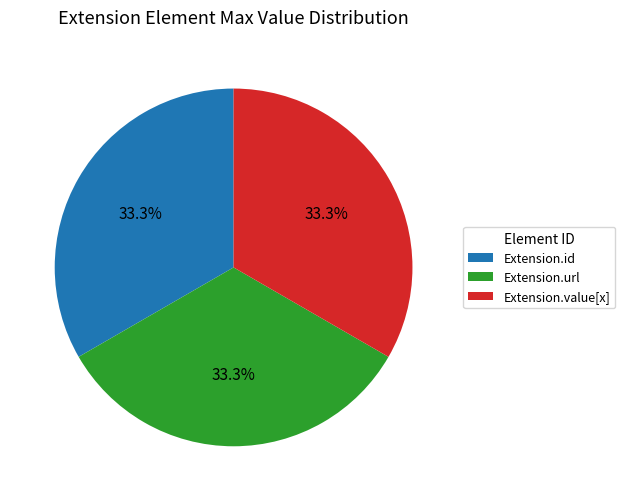

How many segments does this pie chart have?

3